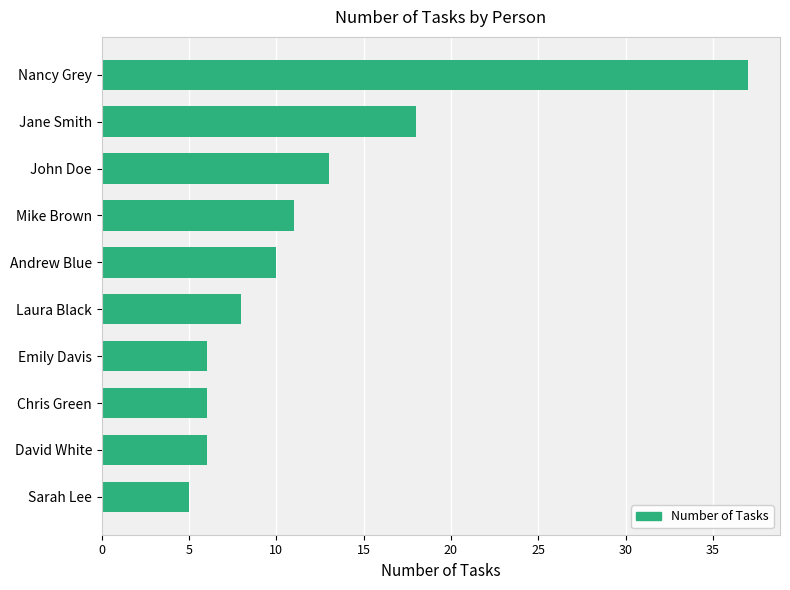

What is the difference between the values at Chris Green and John Doe?

7